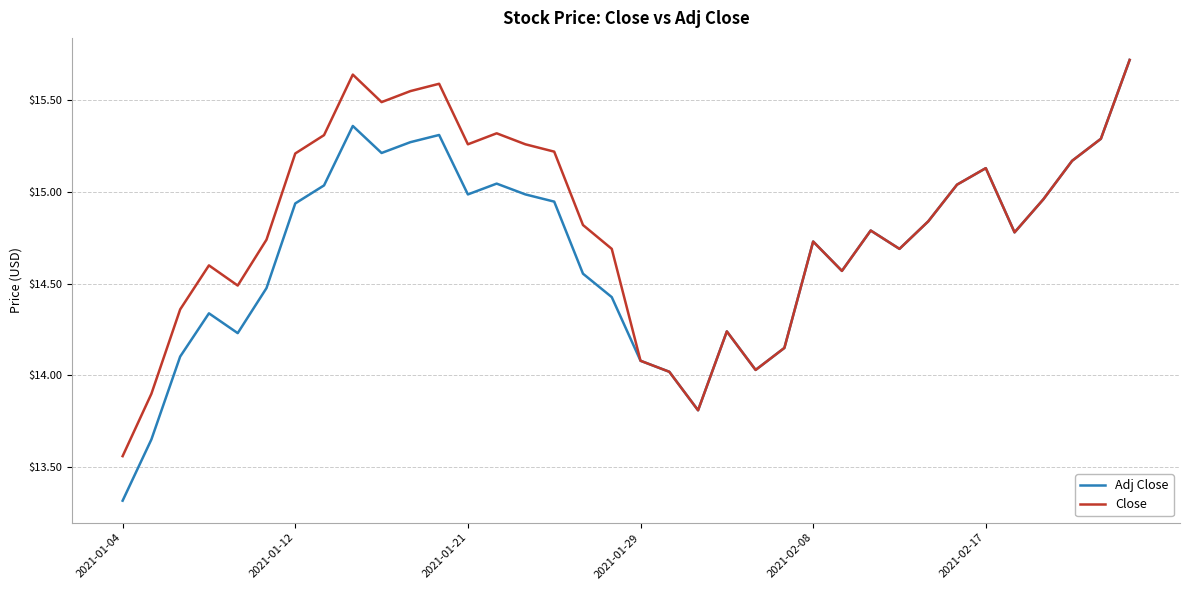

Which series has the largest total across all categories?

Close